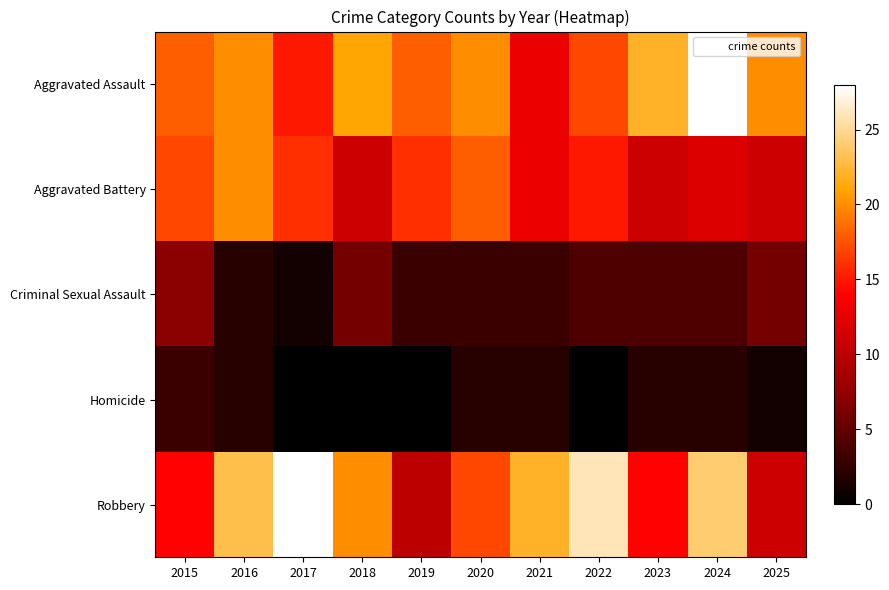

Reading left to right, extract all data points from this chart.

Aggravated Assault: 2015=18	2016=20	2017=15	2018=21	2019=18	2020=20	2021=13	2022=17	2023=22	2024=28	2025=20
Aggravated Battery: 2015=17	2016=20	2017=16	2018=11	2019=16	2020=18	2021=13	2022=15	2023=11	2024=12	2025=11
Criminal Sexual Assault: 2015=7	2016=2	2017=1	2018=6	2019=3	2020=3	2021=3	2022=4	2023=4	2024=4	2025=6
Homicide: 2015=3	2016=2	2017=0	2018=0	2019=0	2020=2	2021=2	2022=0	2023=2	2024=2	2025=1
Robbery: 2015=14	2016=23	2017=28	2018=20	2019=10	2020=17	2021=22	2022=26	2023=14	2024=24	2025=11